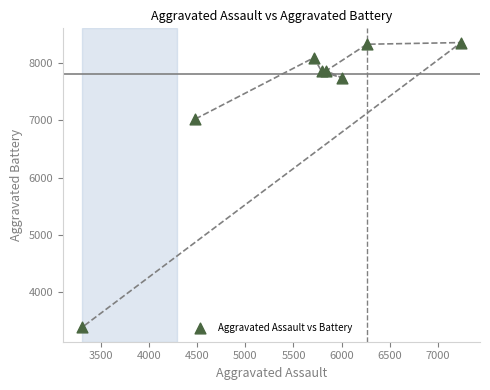

What Y value in the scatter plot is closest to 5869?

7018